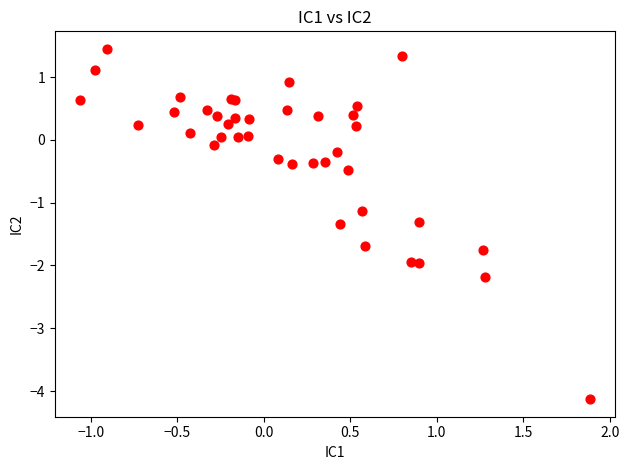

What Y value in the scatter plot is closest to -1?

-1.1